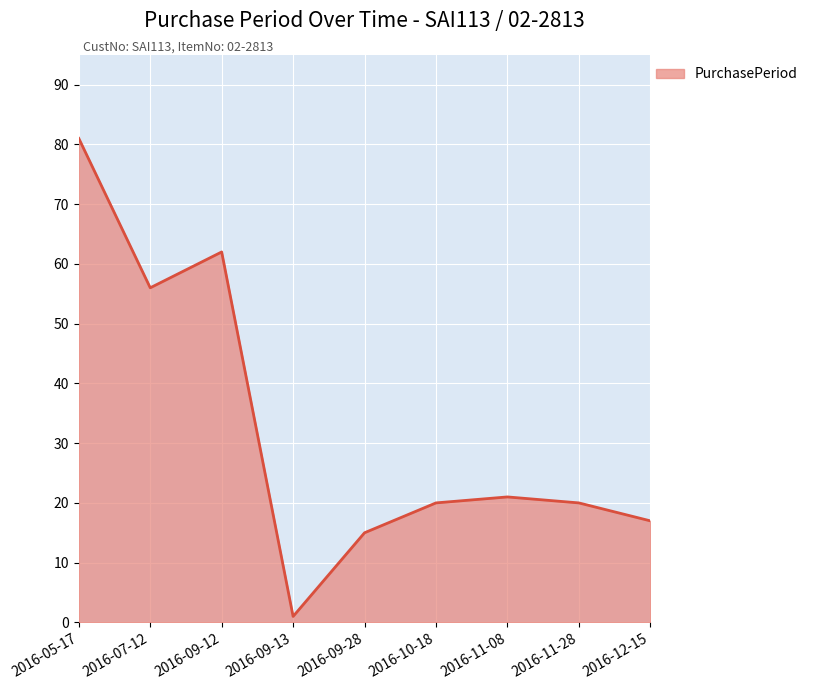

Reading right to left, what are all the values shown in this chart?

2016-12-15=17	2016-11-28=20	2016-11-08=21	2016-10-18=20	2016-09-28=15	2016-09-13=1	2016-09-12=62	2016-07-12=56	2016-05-17=81